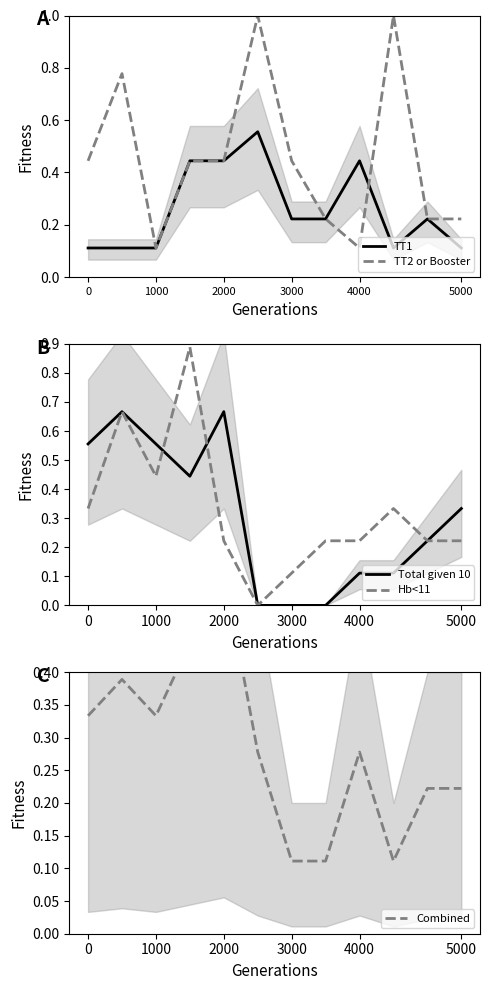

Is it true that Total given 10 equals 0.0 at 3000?

True